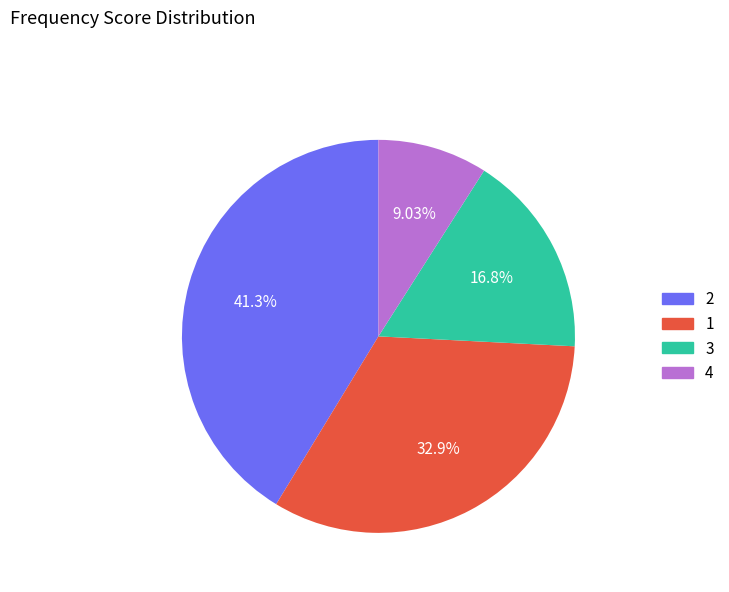

What percentage is NOT represented by 4?

91.0%